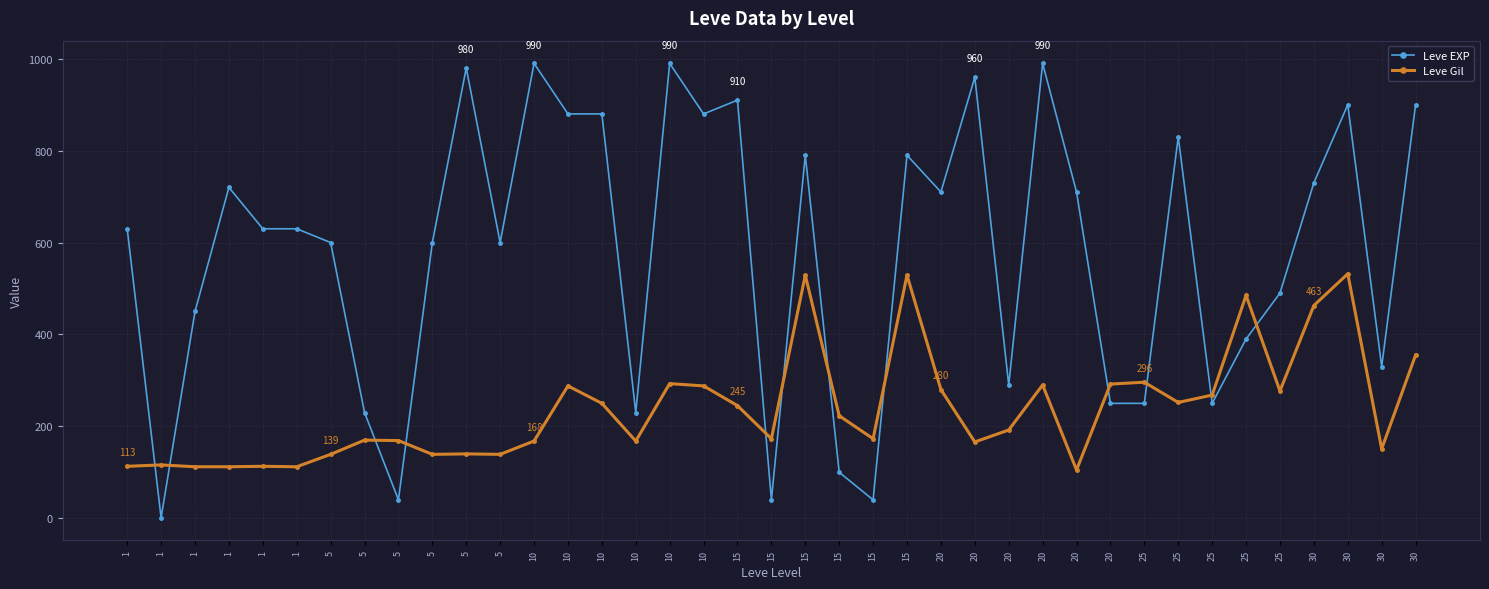

What are all the series names shown in the legend?

Leve EXP, Leve Gil